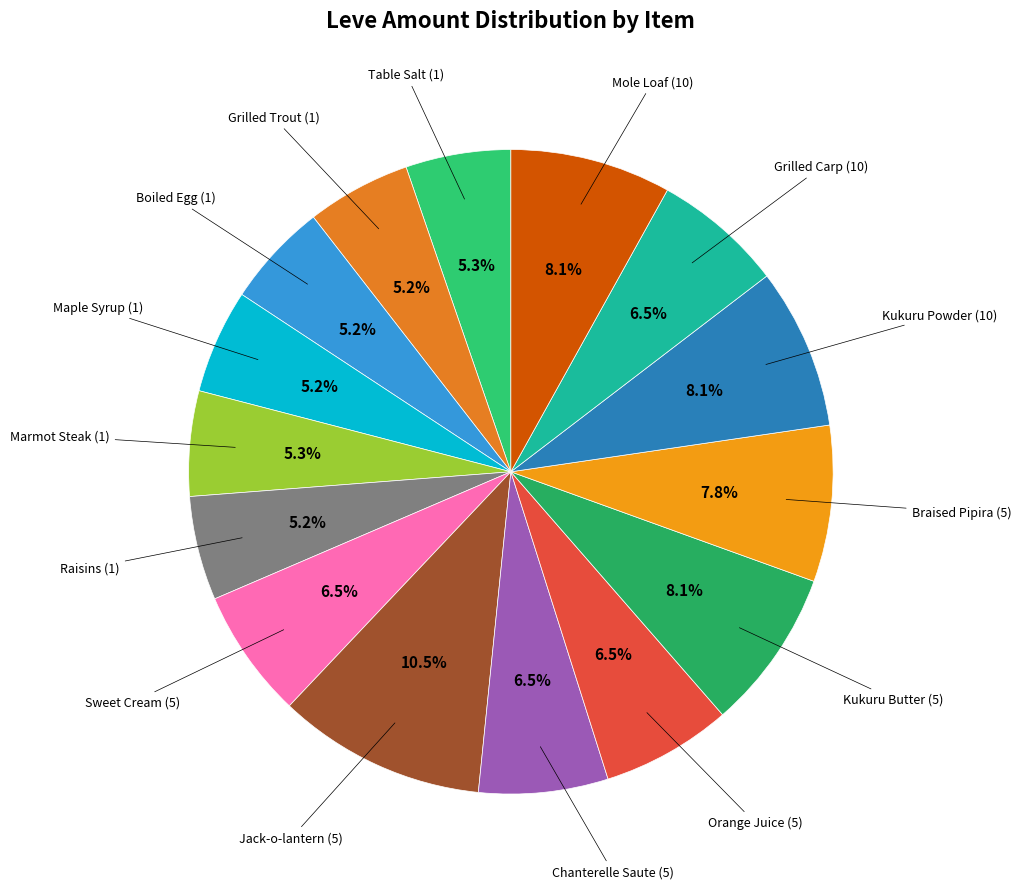

To the nearest percent, what is the difference between the largest and smallest slice percentages?

5%